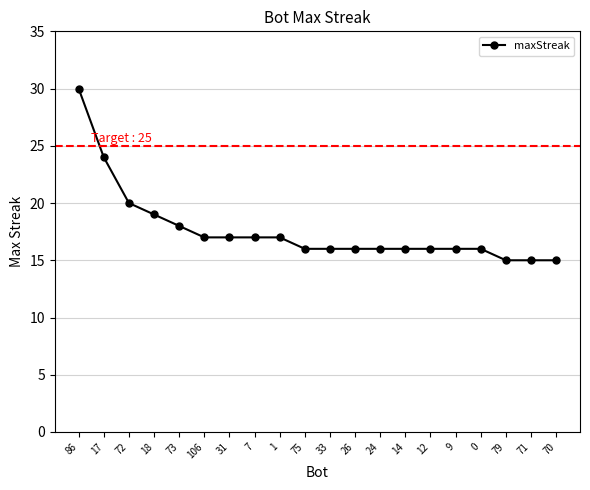

What is the greatest value displayed?

30